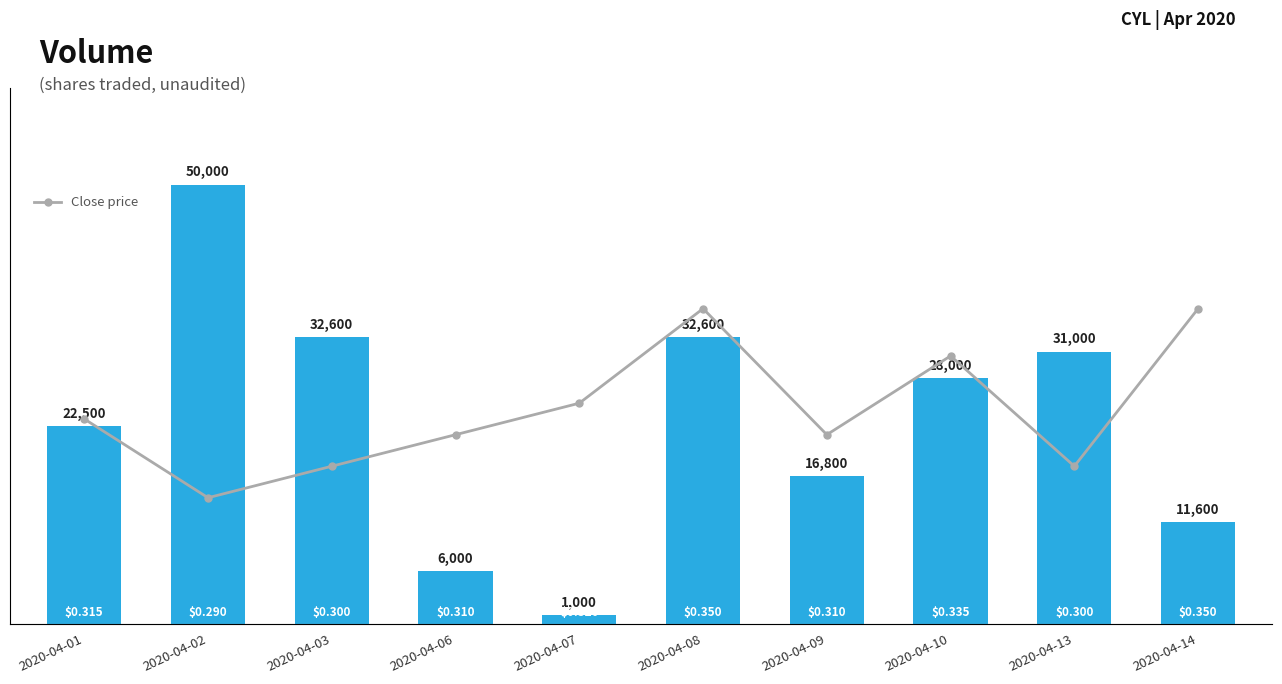

Is the value of Volume at 2020-04-07 greater than the value of Close price at 2020-04-13?

Yes